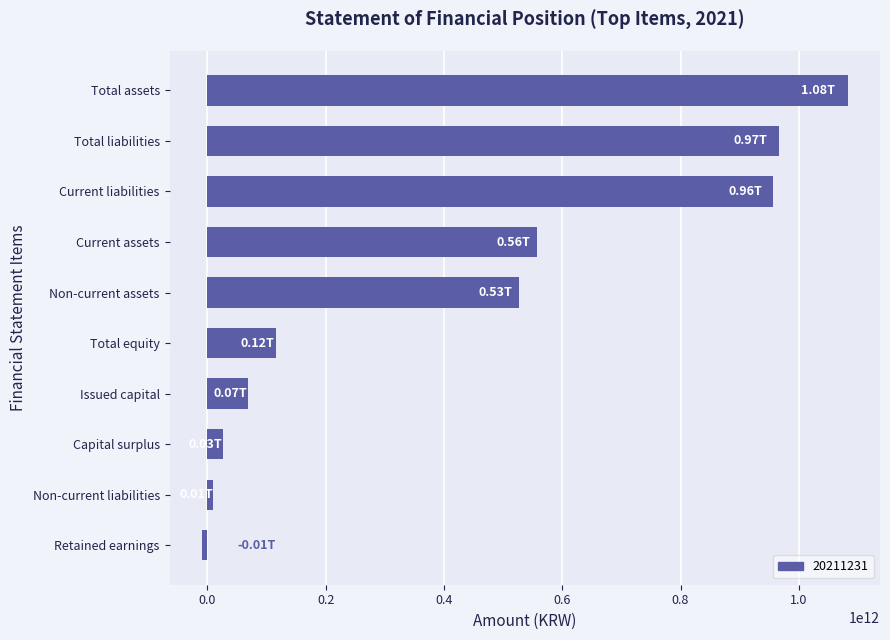

List the labels in order of value, smallest first.

Retained earnings, Non-current liabilities, Capital surplus, Issued capital, Total equity, Non-current assets, Current assets, Current liabilities, Total liabilities, Total assets